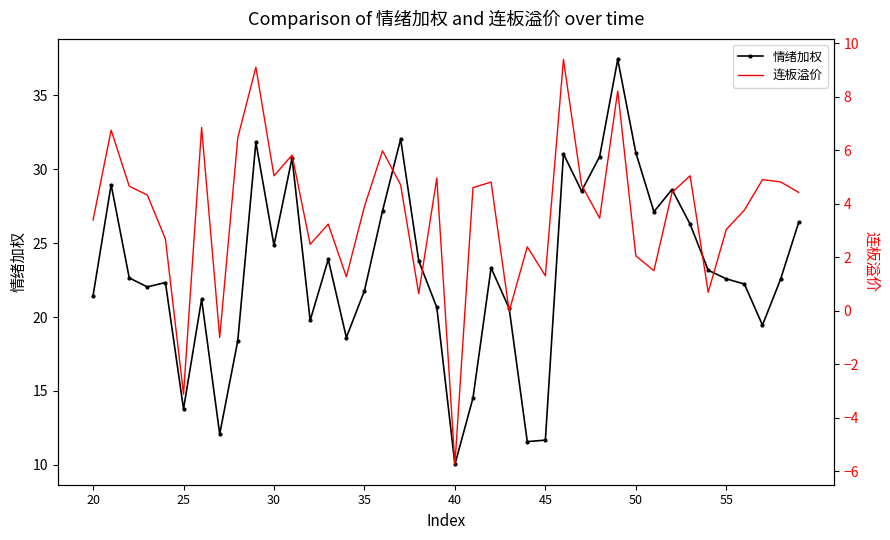

What is the maximum value for 情绪加权?

37.4